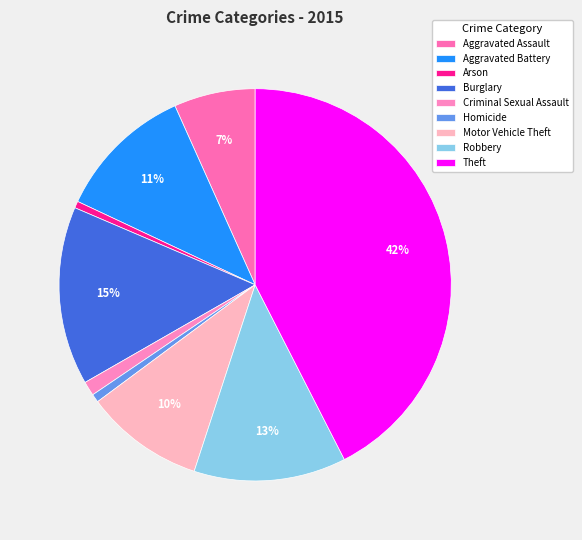

True or false: Aggravated Battery accounts for 11% of the total.

True